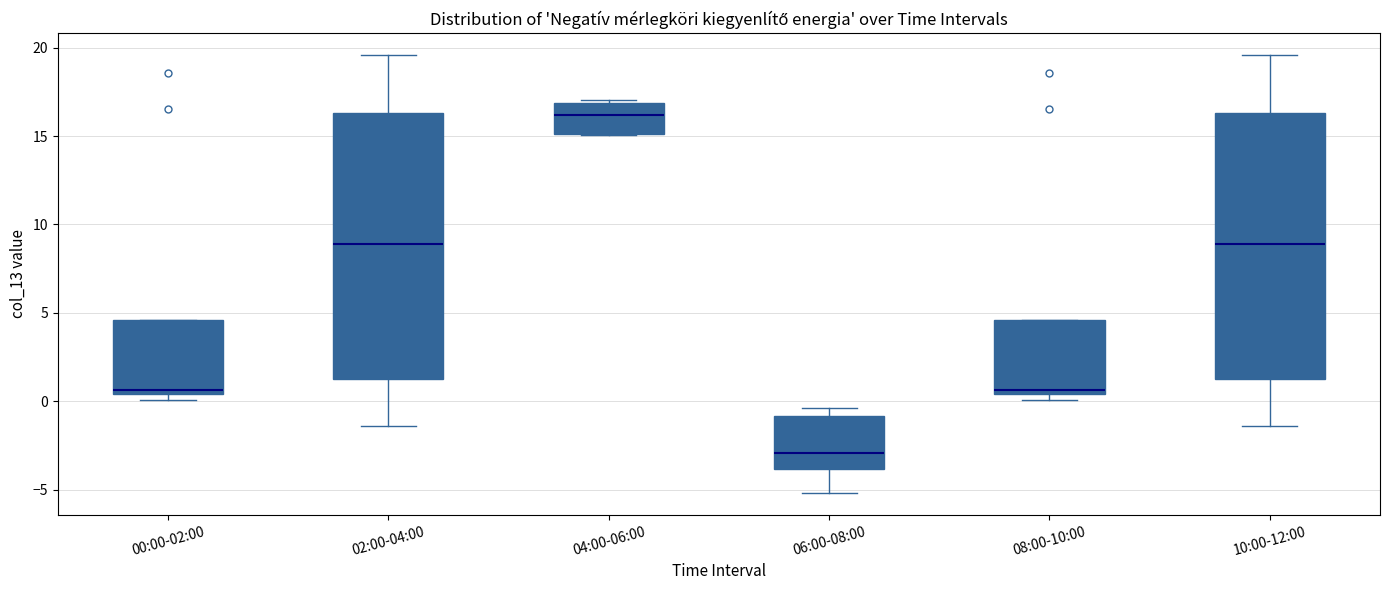

Reading left to right, read every box against the y-axis: the position of its median line, the range the box covers, and the ends of its whiskers. The values are not printed on the chart, so give them approximately, as read against the axis.

00:00-02:00: median 0.5 (just above the box's lower edge), box 0.5 to 4.5, whiskers 0.0 to 4.5
02:00-04:00: median 9.0, box 1.5 to 16.5, whiskers -1.5 to 19.5
04:00-06:00: median 16.0, box 15.0 to 17.0, whiskers 15.0 to 17.0 (just above the box's upper edge)
06:00-08:00: median -3.0, box -4.0 to -1.0, whiskers -5.0 to -0.5
08:00-10:00: median 0.5 (just above the box's lower edge), box 0.5 to 4.5, whiskers 0.0 to 4.5
10:00-12:00: median 9.0, box 1.5 to 16.5, whiskers -1.5 to 19.5